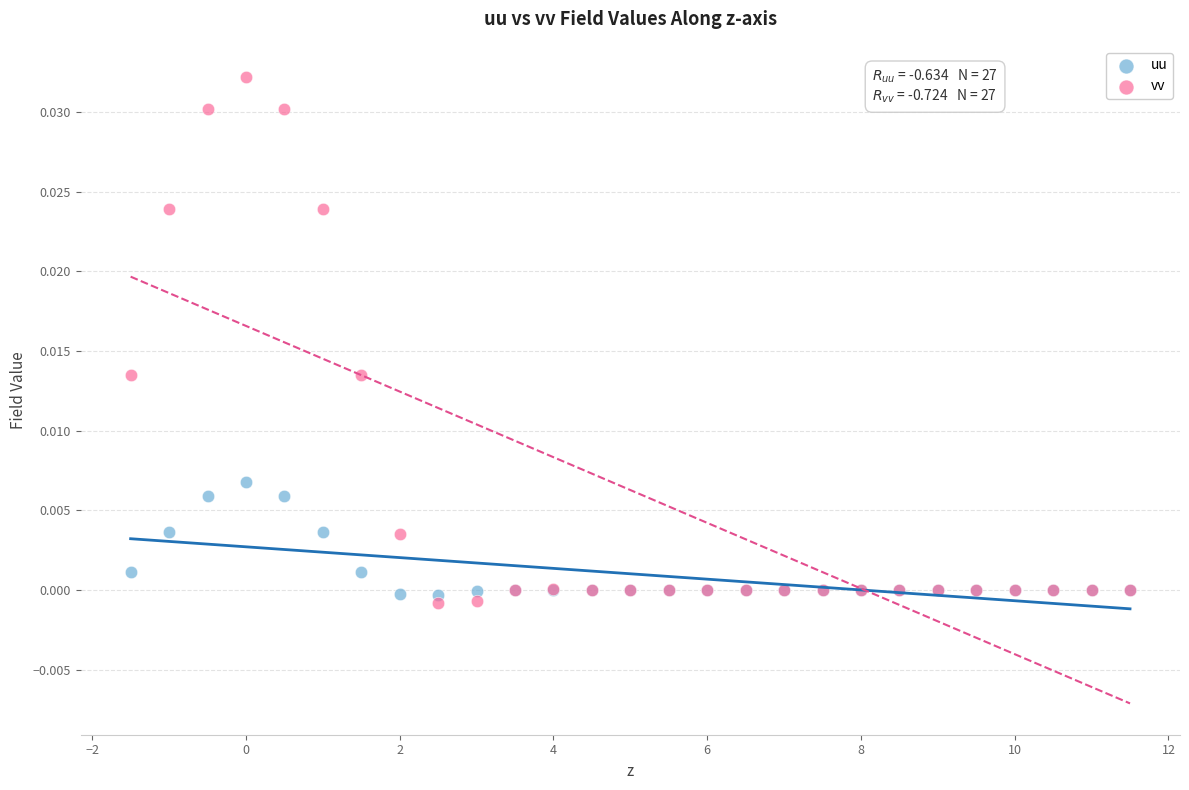

Which series has the largest Y range (max minus min)?

vv